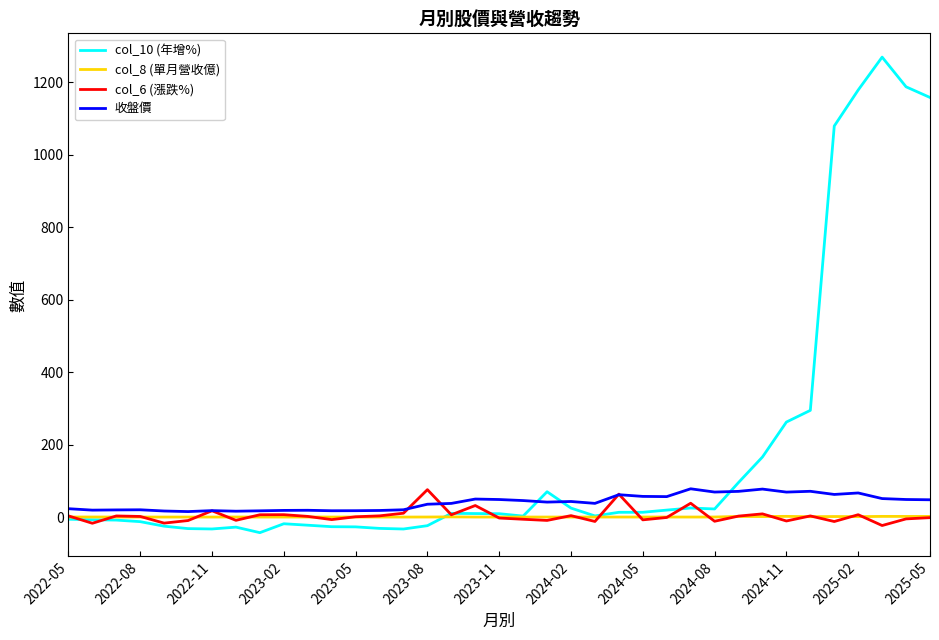

What are all the series names shown in the legend?

col_10 (年增%), col_8 (單月營收億), col_6 (漲跌%), 收盤價